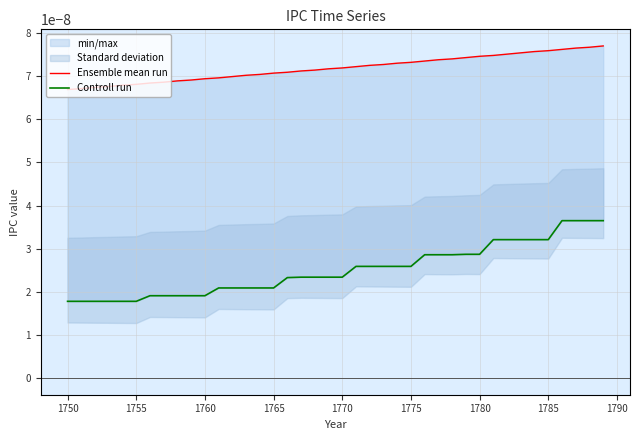

True or false: Controll run has a value of 0.0 at 38.

False